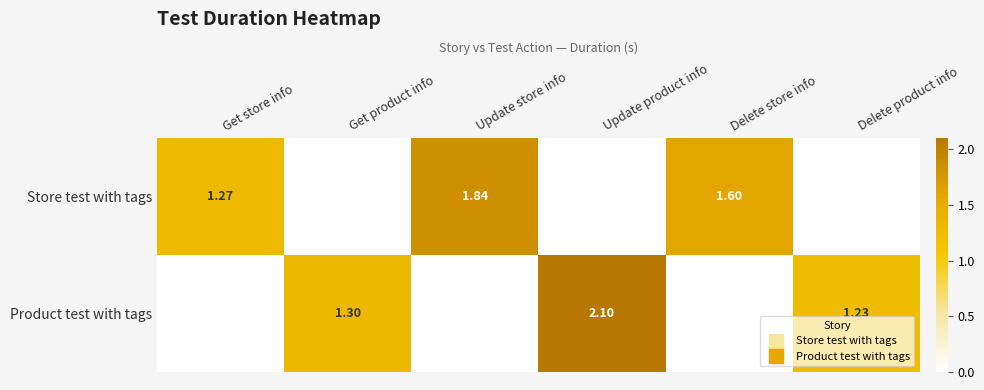

Which series has the largest total across all categories?

Store test with tags